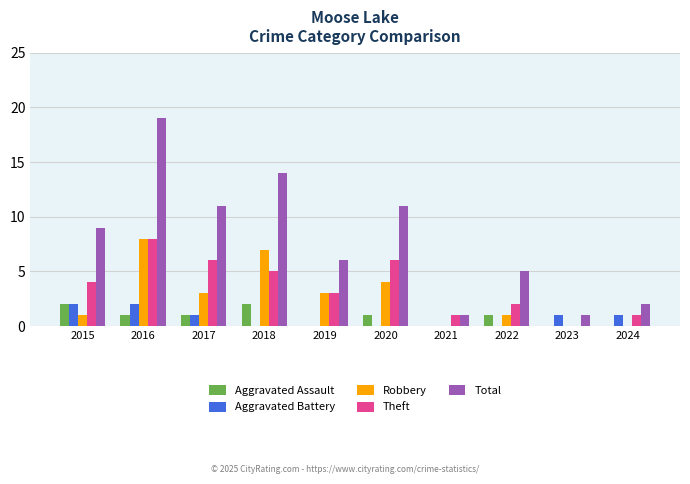

Does the chart contain stacked bars?

No